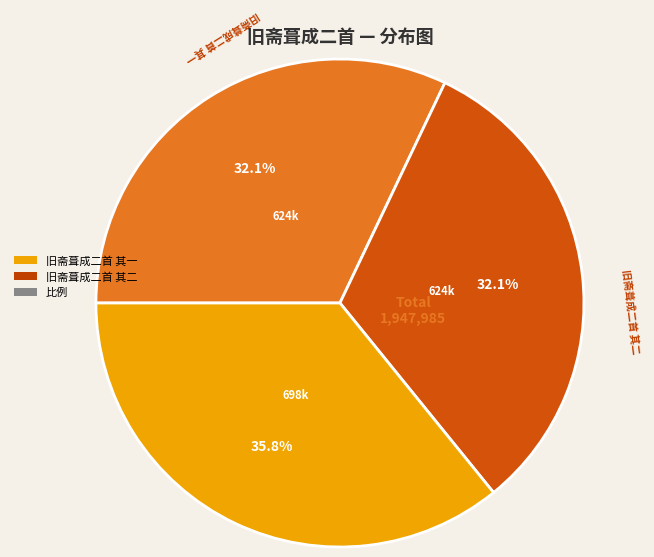

Is there a majority slice in this chart?

No